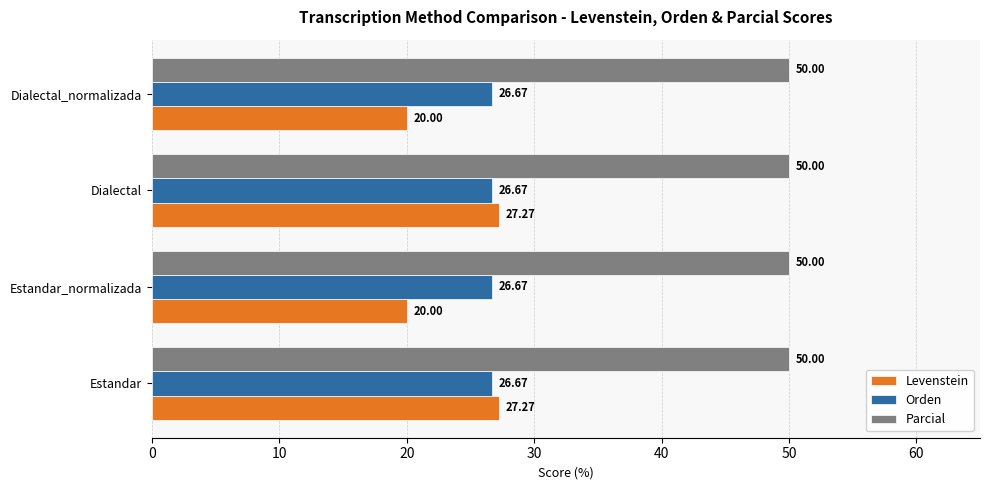

List the series in order of their peak value, highest first.

Parcial, Levenstein, Orden